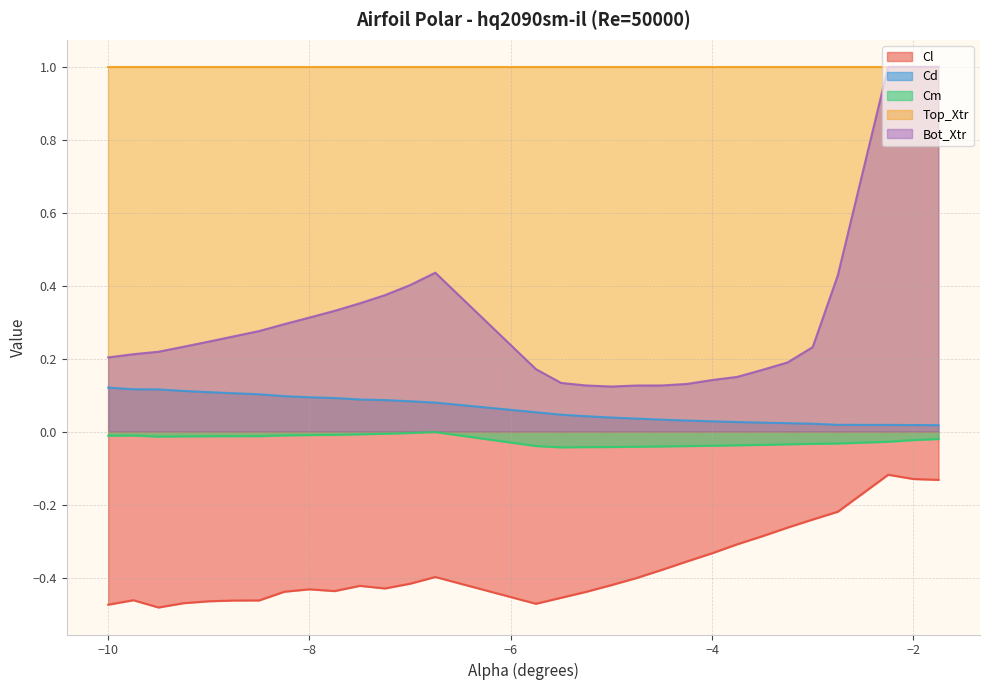

True or false: Cm and Cd cross at least once.

False